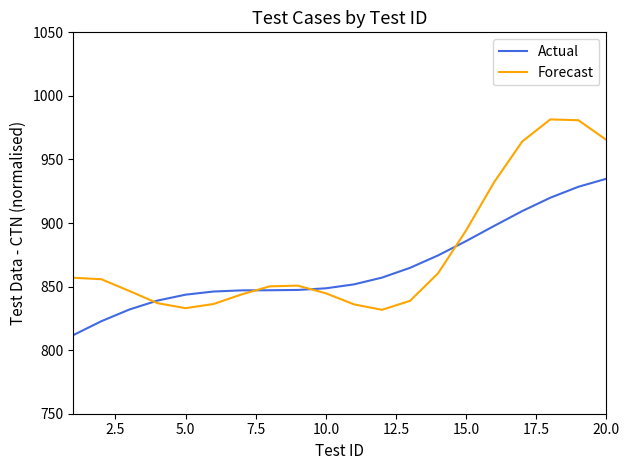

Rank the series by their maximum value, from highest to lowest.

Forecast, Actual